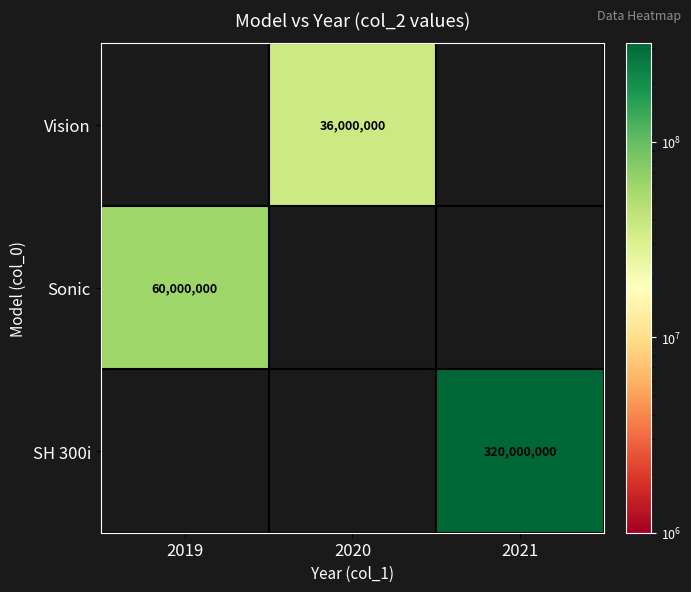

Is it true that Vision equals 36000000 at 2020?

True